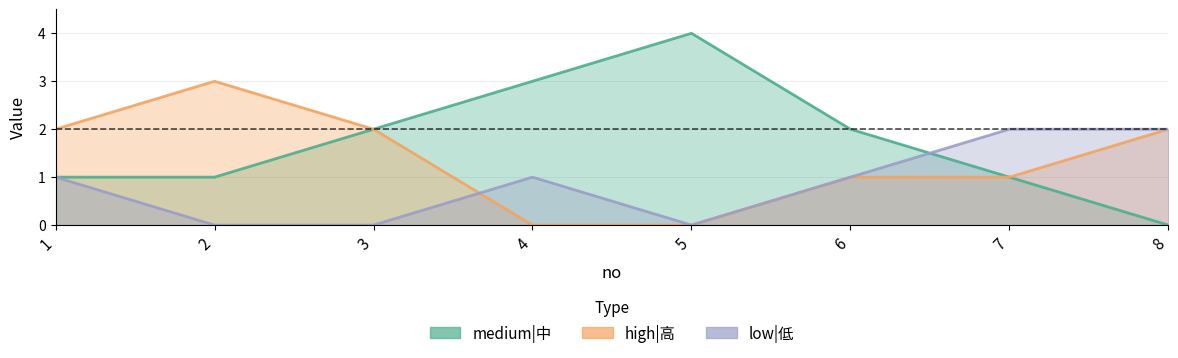

What is the sum of the medium|中 values at 7 and 6?

3